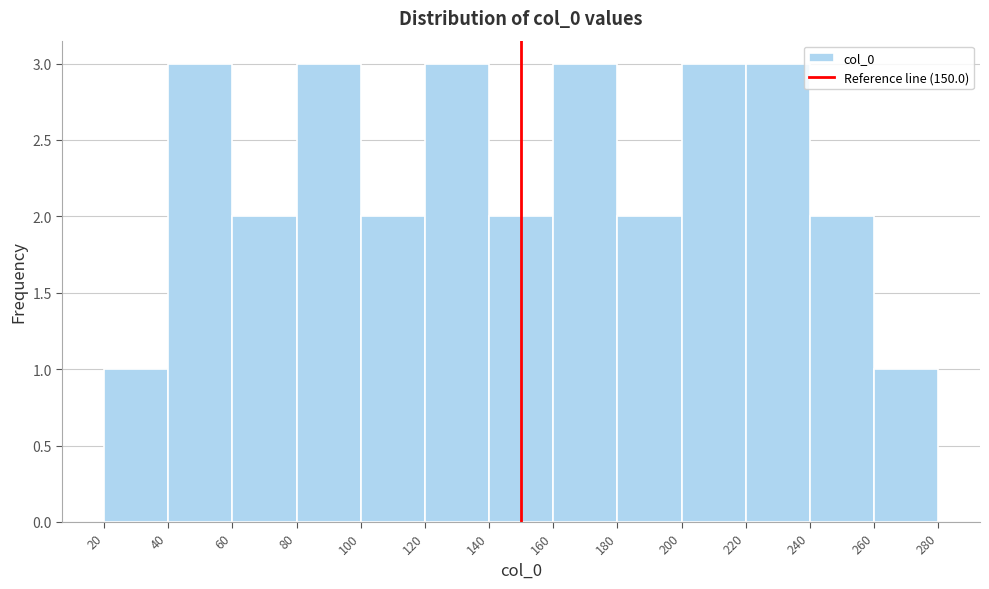

Reading left to right, transcribe this chart: for each bar, give the range it covers on the x-axis and its height. The values are not printed on the chart, so give them approximately, as read against the axis.

20 to 40: 1
40 to 60: 3
60 to 80: 2
80 to 100: 3
100 to 120: 2
120 to 140: 3
140 to 160: 2
160 to 180: 3
180 to 200: 2
200 to 220: 3
220 to 240: 3
240 to 260: 2
260 to 280: 1